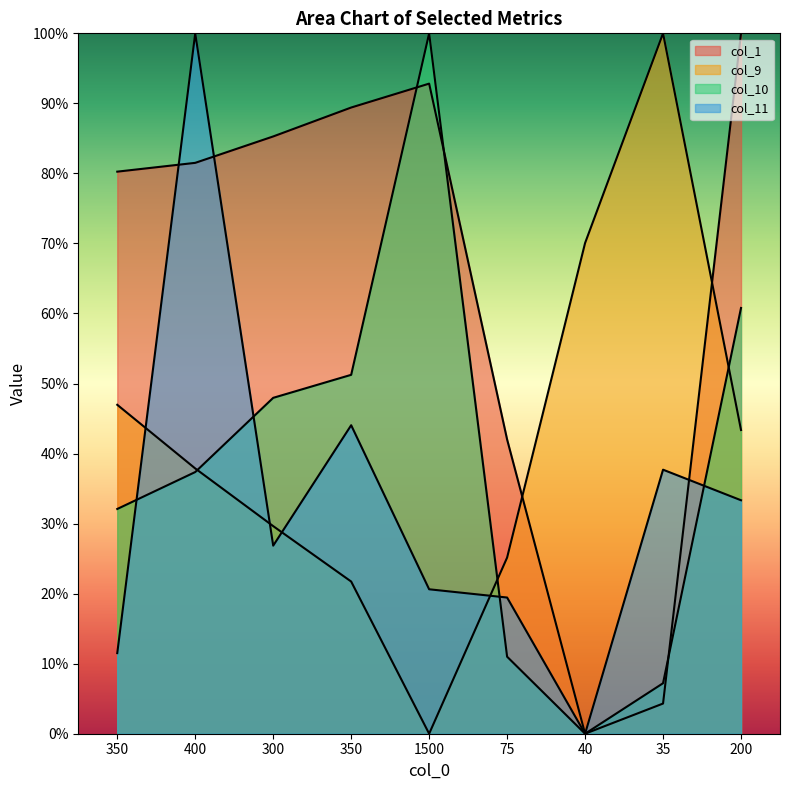

Does the chart display data point markers on the line(s)?

No